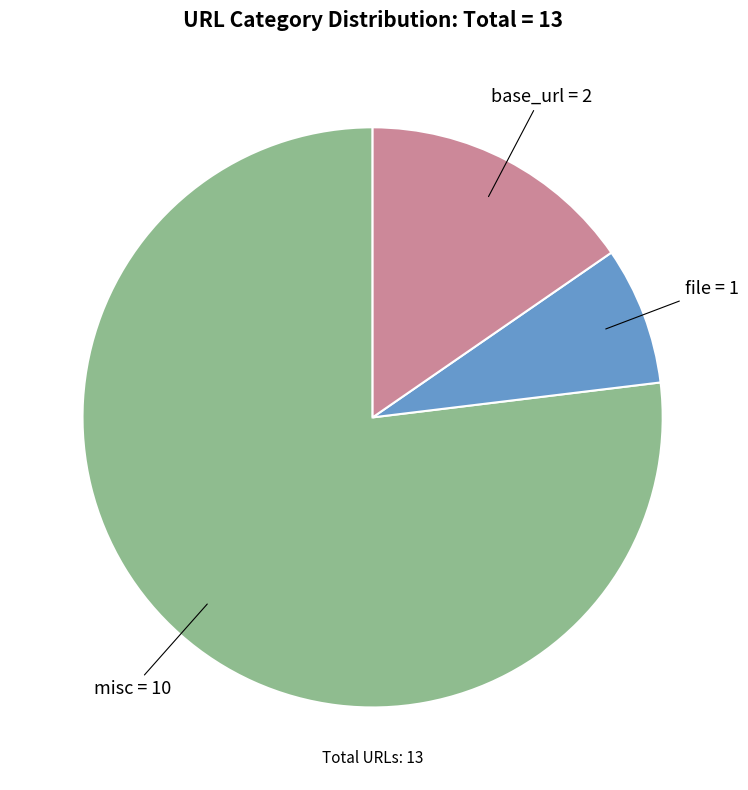

Does any single category account for the majority?

Yes